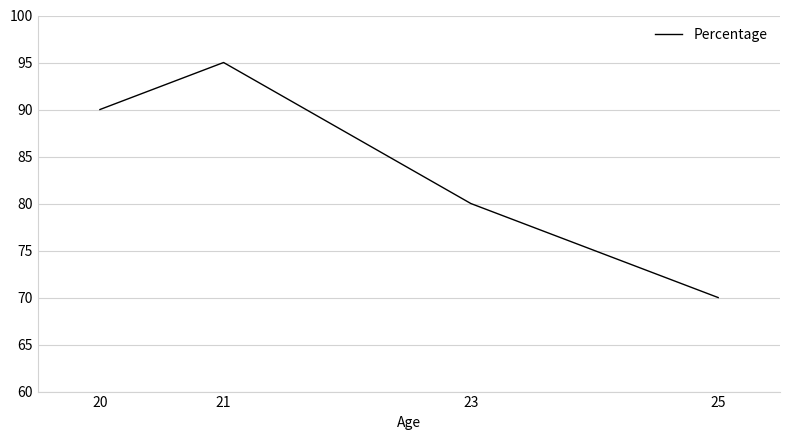

Where is the first local maximum?

21